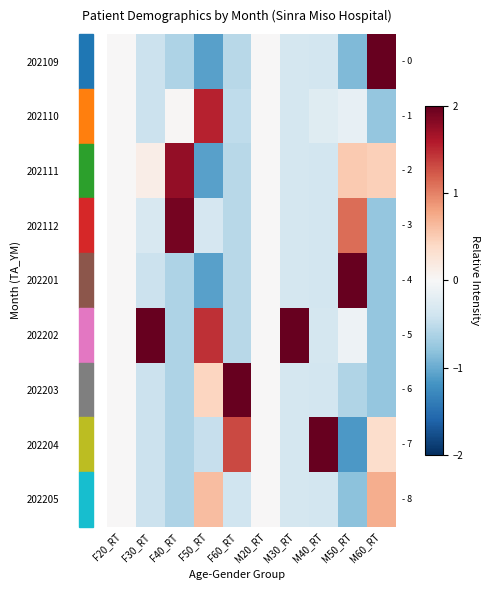

Between F30_RT and M50_RT, which series saw the biggest shift?

202202